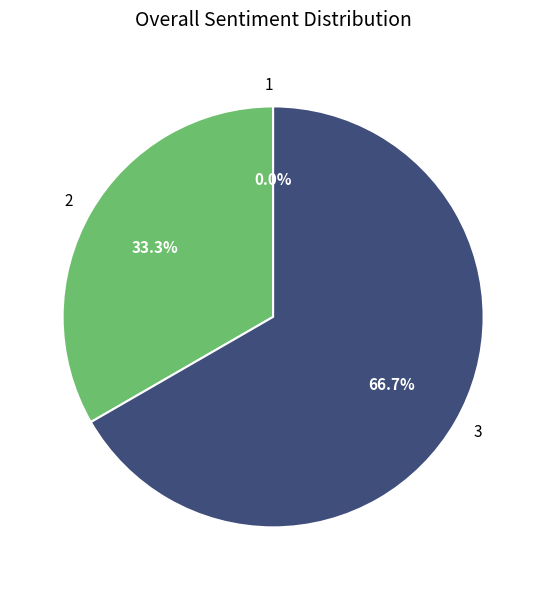

To the nearest percent, what is the difference between the 1 and 3 slice percentages?

67%